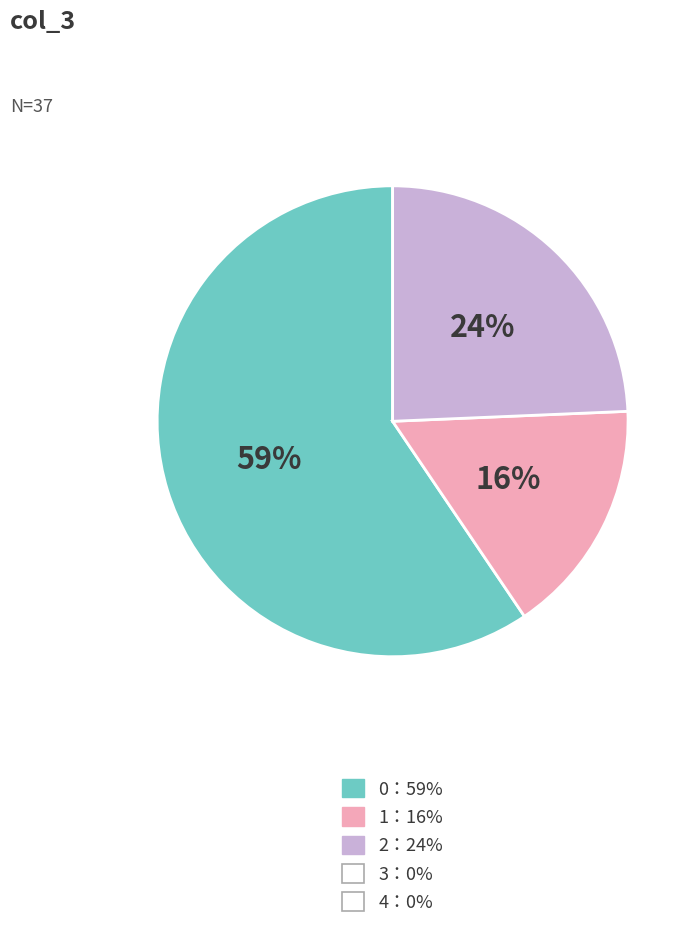

Is there any slice that represents more than half of the pie?

Yes